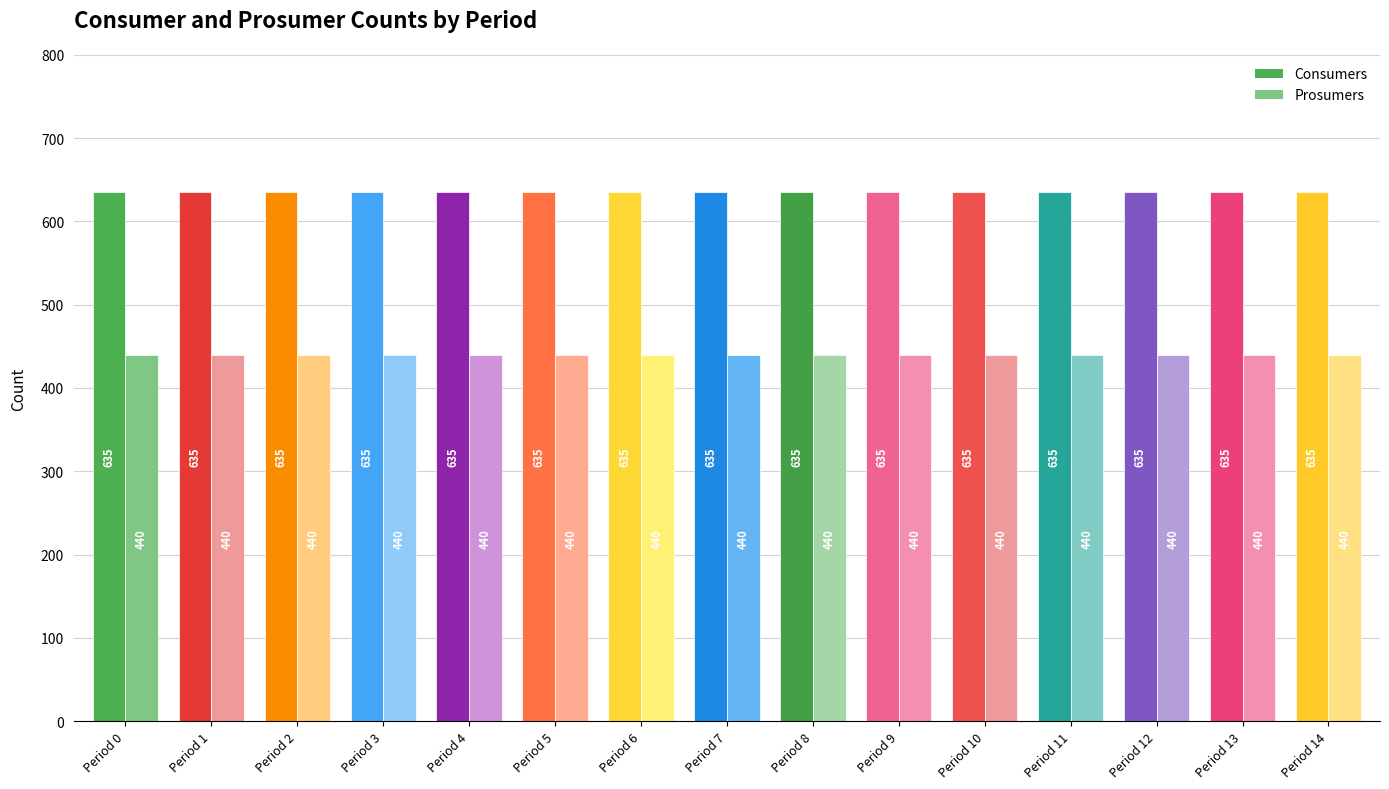

Reading right to left, list all the values displayed in this chart.

Consumers: 635	635	635	635	635	635	635	635	635	635	635	635	635	635	635
Prosumers: 440	440	440	440	440	440	440	440	440	440	440	440	440	440	440